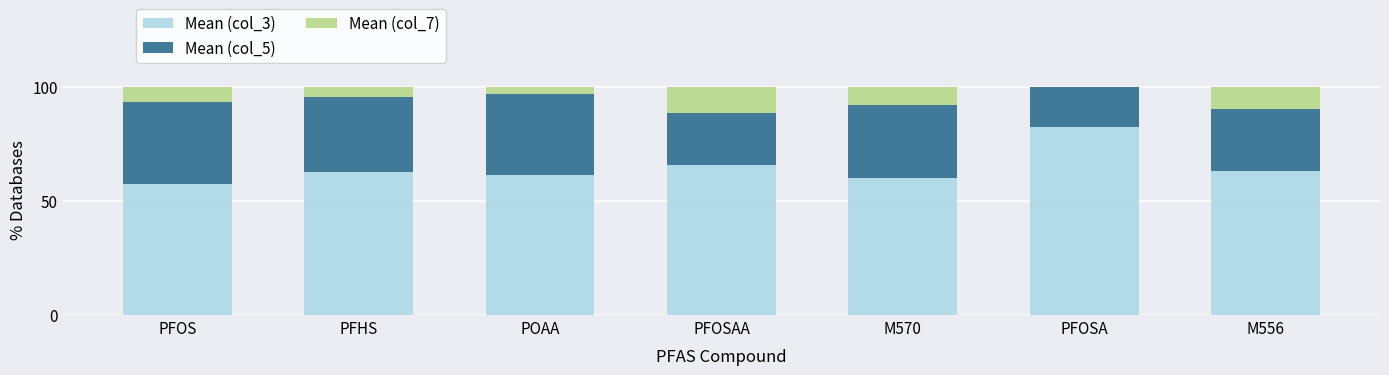

What is the total value across all series at PFHS?

100.0